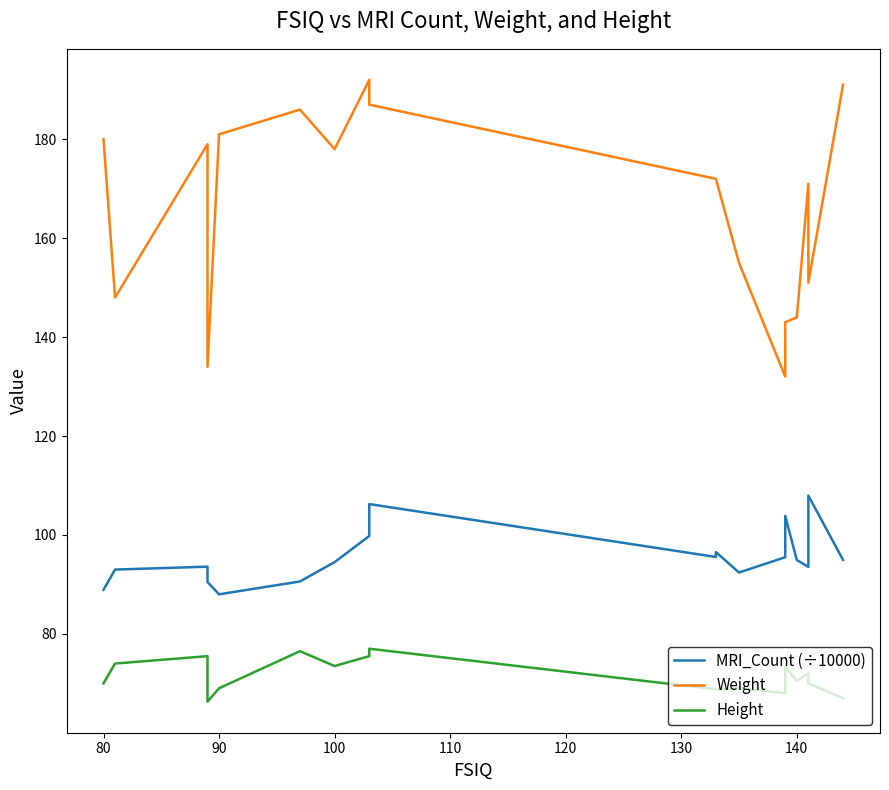

What is the smallest value displayed?

66.3